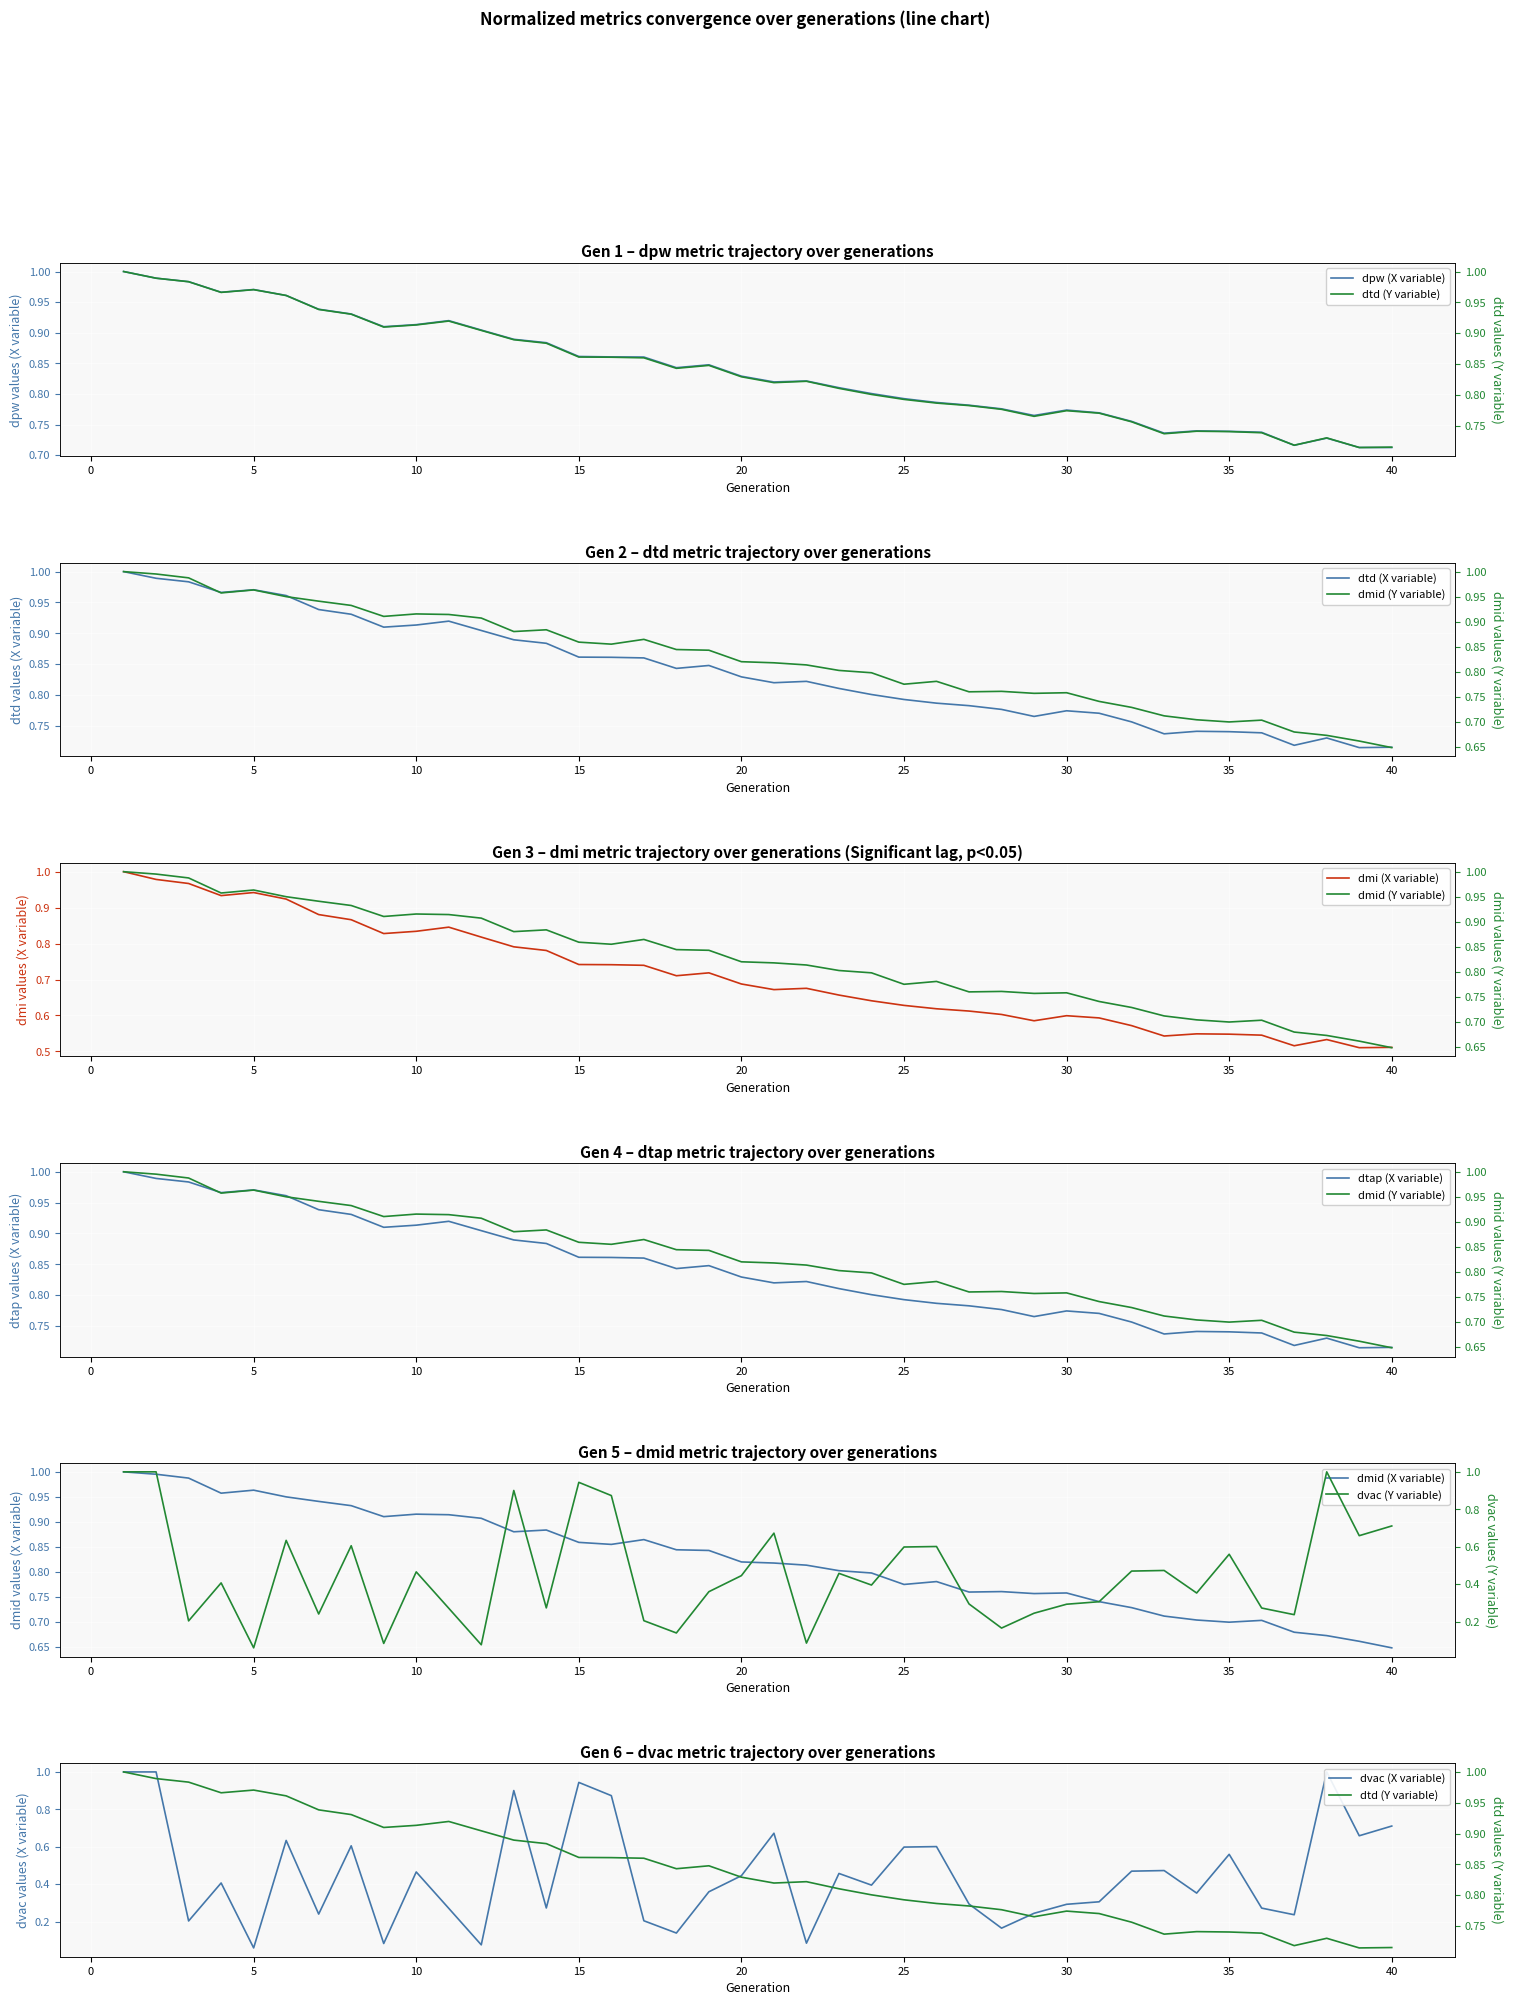

What is the sum of the dpw values at 7 and 39?

1.7